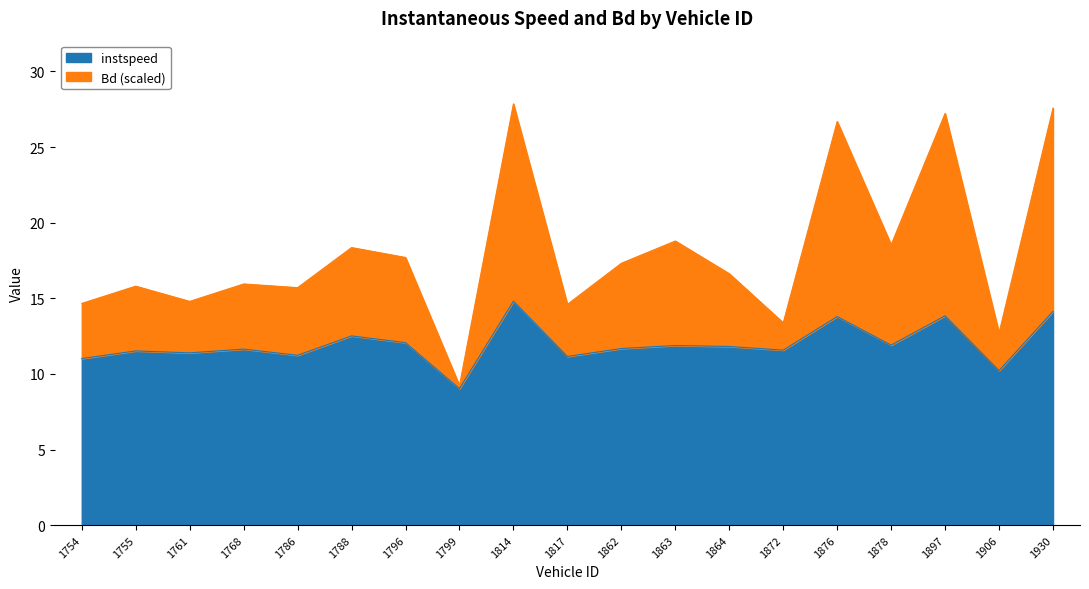

Where is the first local maximum for Bd?

1755